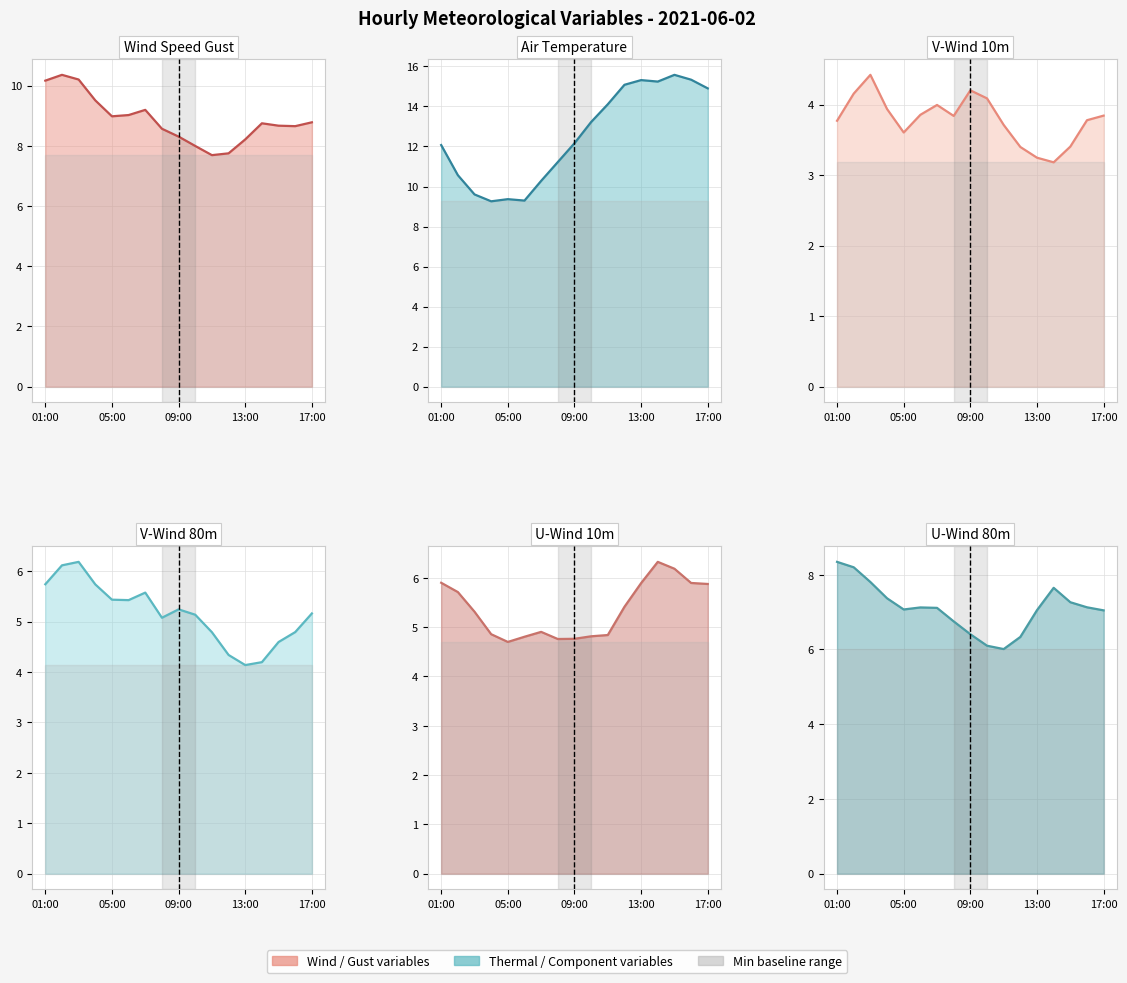

Which series changed the most between 17:00 and 6?

temp_air